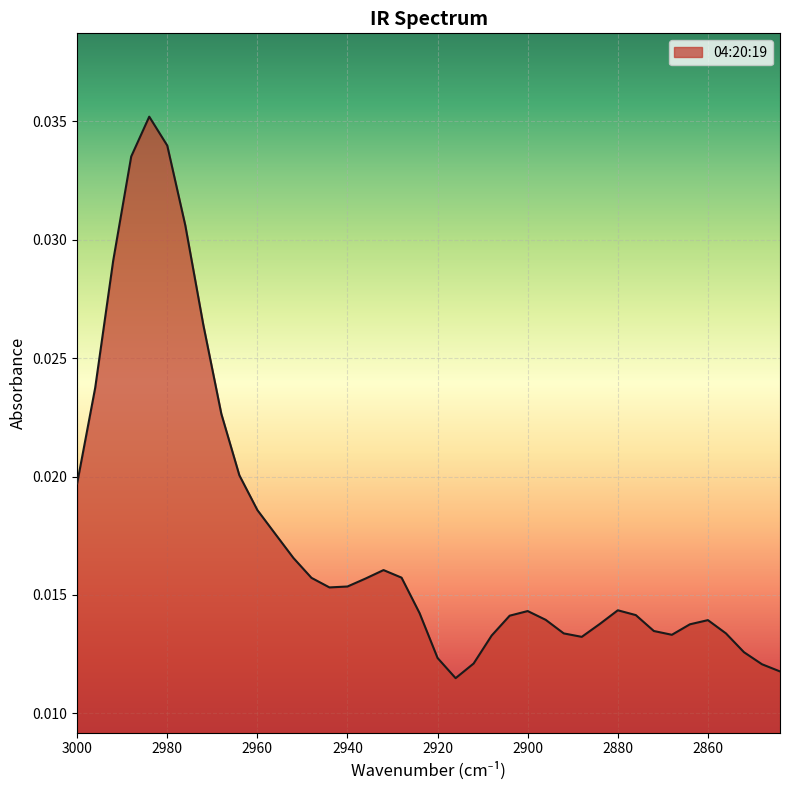

List the labels in order of value, largest first.

2984, 2980, 2988, 2976, 2992, 2972, 2996, 2968, 2964, 3000, 2960, 2956, 2952, 2932, 2928, 2948, 2936, 2940, 2944, 2880, 2900, 2924, 2876, 2904, 2896, 2860, 2884, 2864, 2872, 2856, 2892, 2868, 2908, 2888, 2852, 2920, 2912, 2848, 2844, 2916